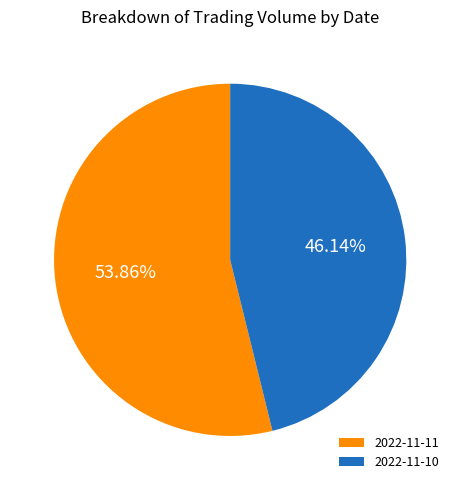

To the nearest percent, what is the difference between the largest and smallest slice percentages?

8%